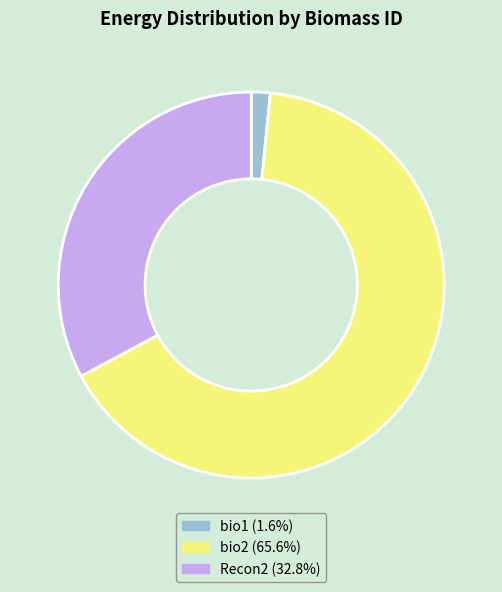

What is the largest slice in the pie chart?

bio2